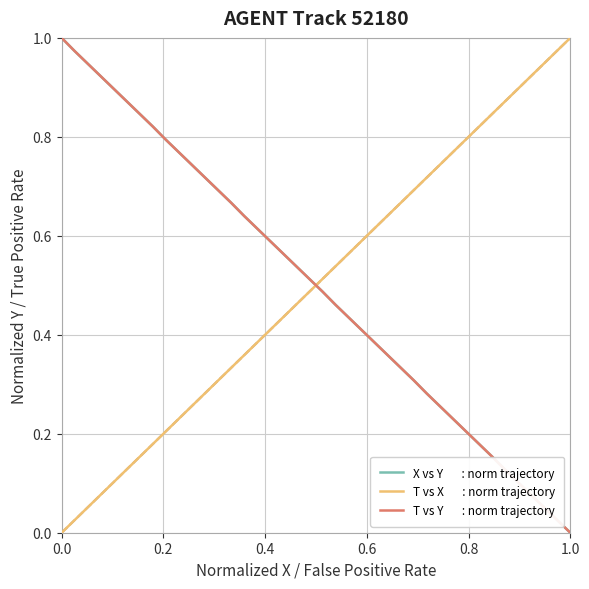

Does the chart have visible grid lines?

Yes